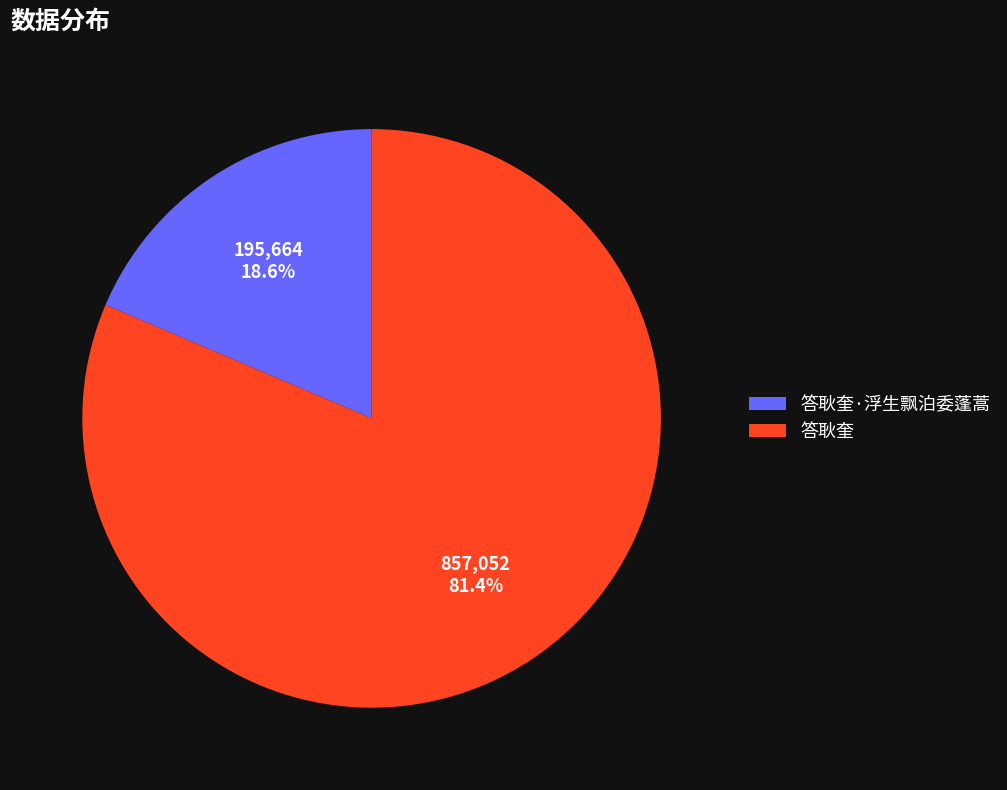

To the nearest percent, what is the average slice percentage?

50%